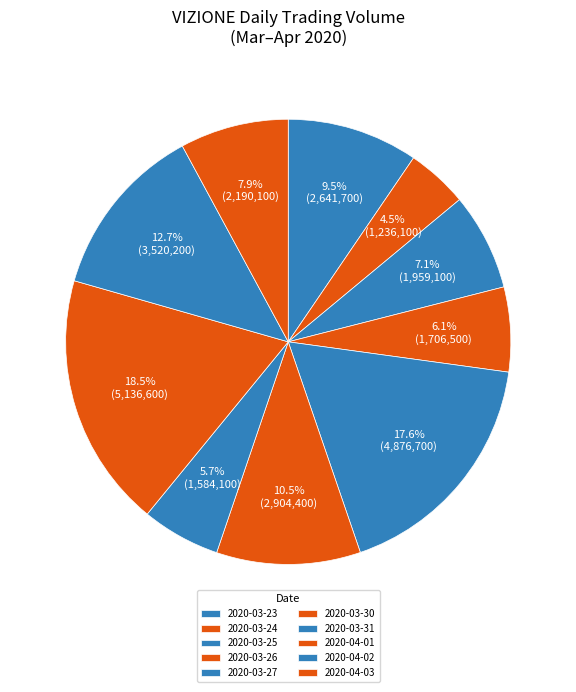

Count the number of slices in the pie.

10